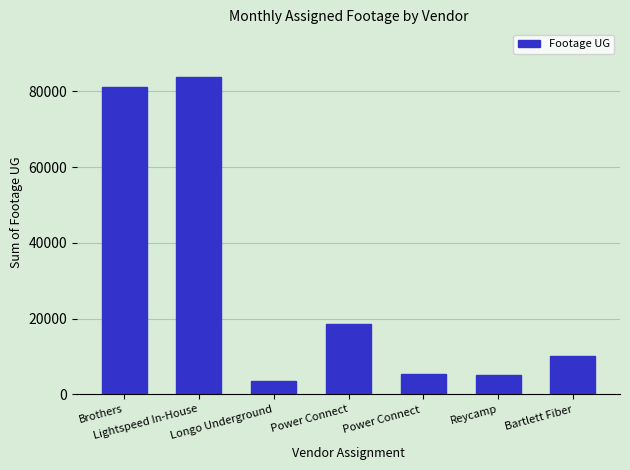

Between Power Connect  and Bartlett Fiber, which is larger?

Bartlett Fiber